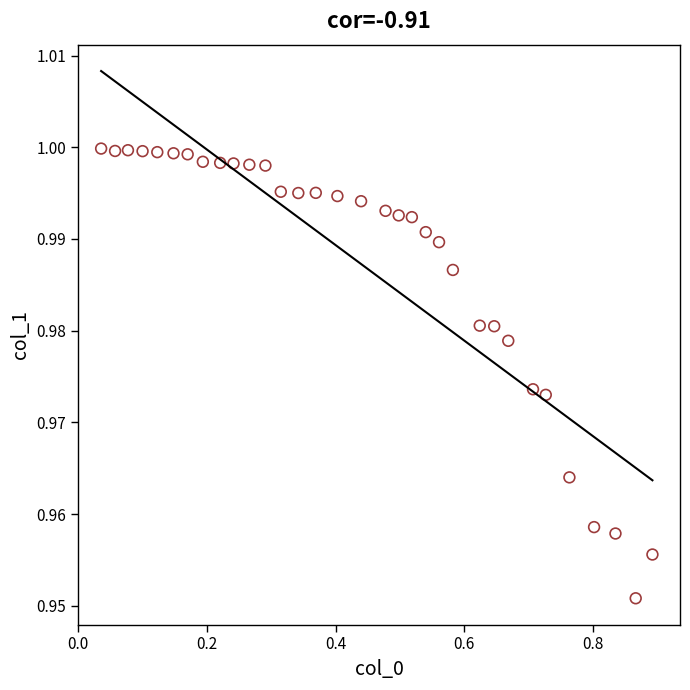

What is the range of X values (max minus min)?

0.9